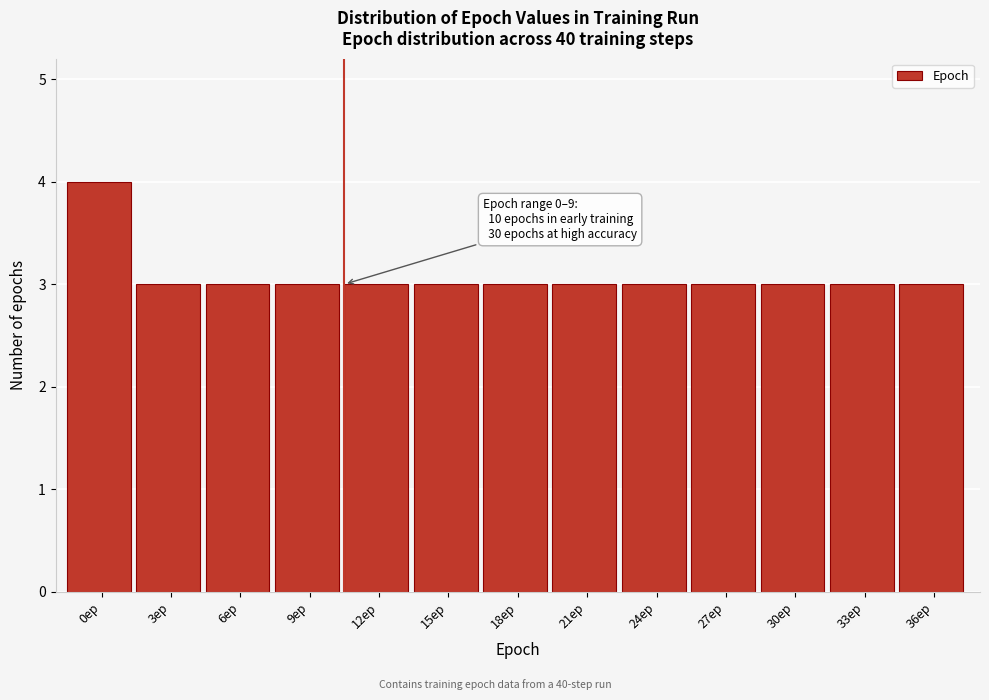

Reading left to right, what are all the values shown in this chart?

4	3	3	3	3	3	3	3	3	3	3	3	3